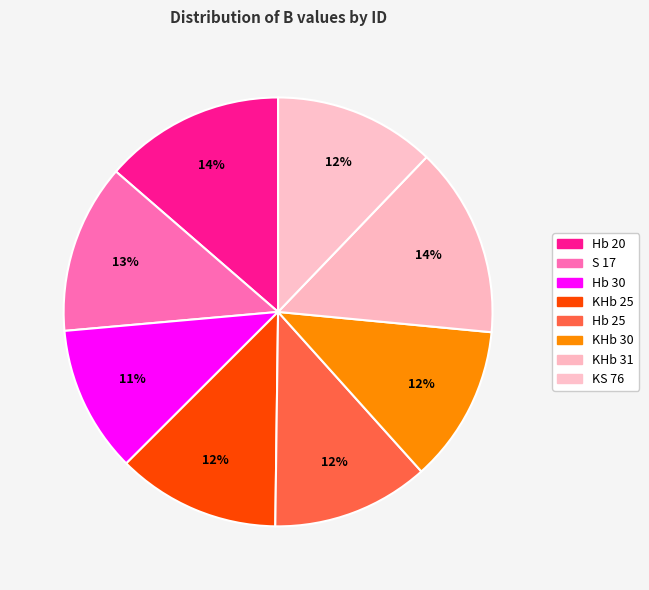

Rank the categories by value from highest to lowest.

KHb 31, Hb 20, S 17, KHb 25, KS 76, Hb 25, KHb 30, Hb 30